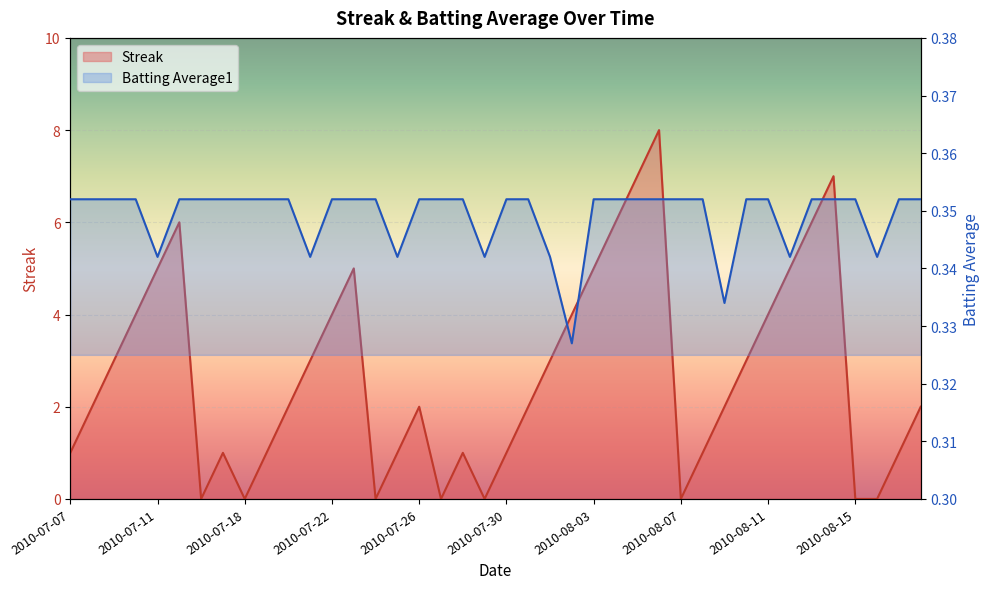

Does the chart display data point markers on the line(s)?

No